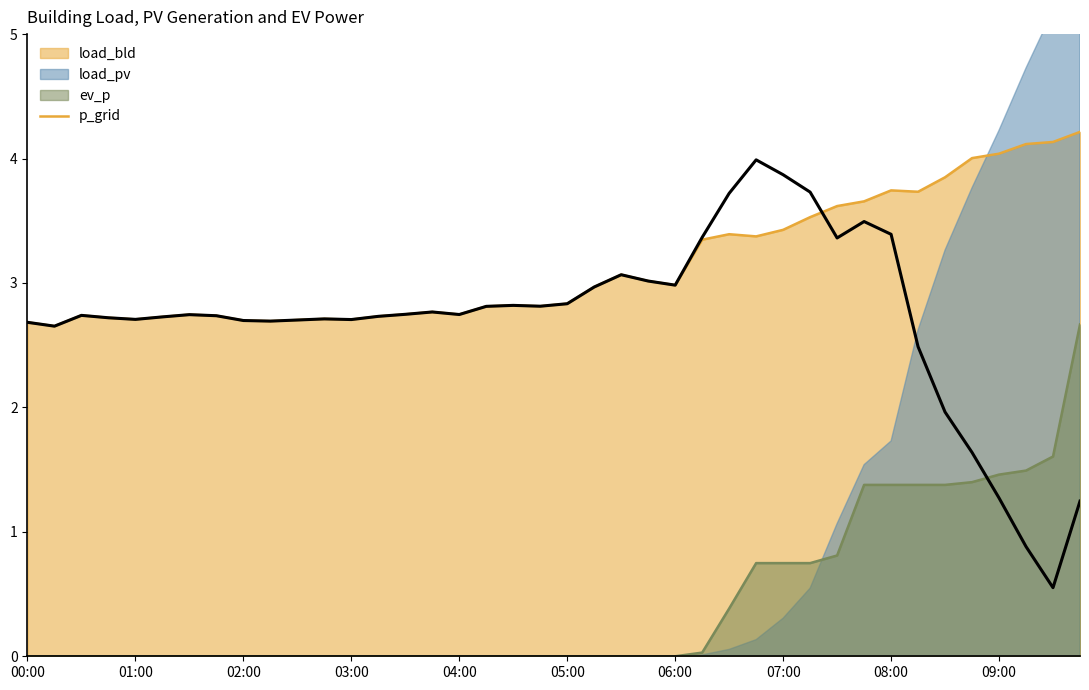

What is the sum of all values?

108.5